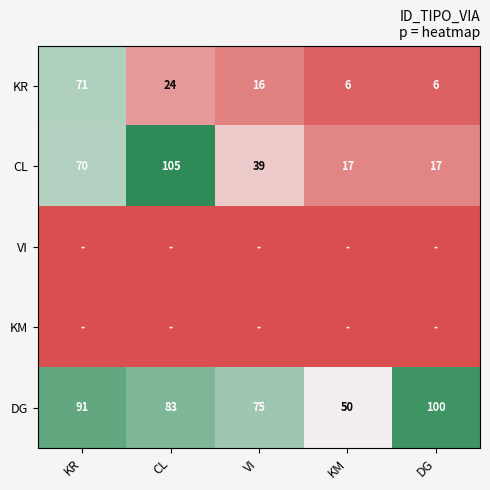

The value of DG at DG is 22.3. True or false?

False